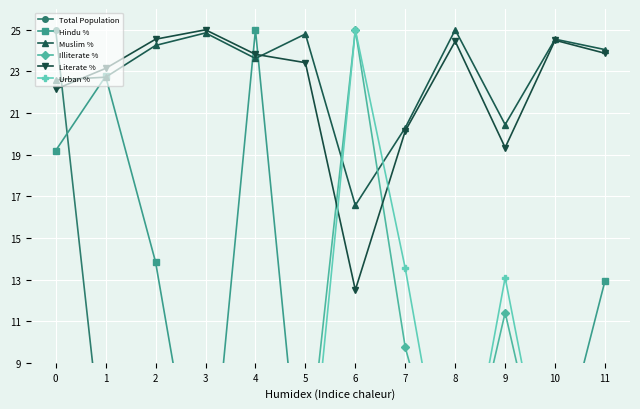

What are all the series names shown in the legend?

Total Population, Hindu %, Muslim %, Illiterate %, Literate %, Urban %